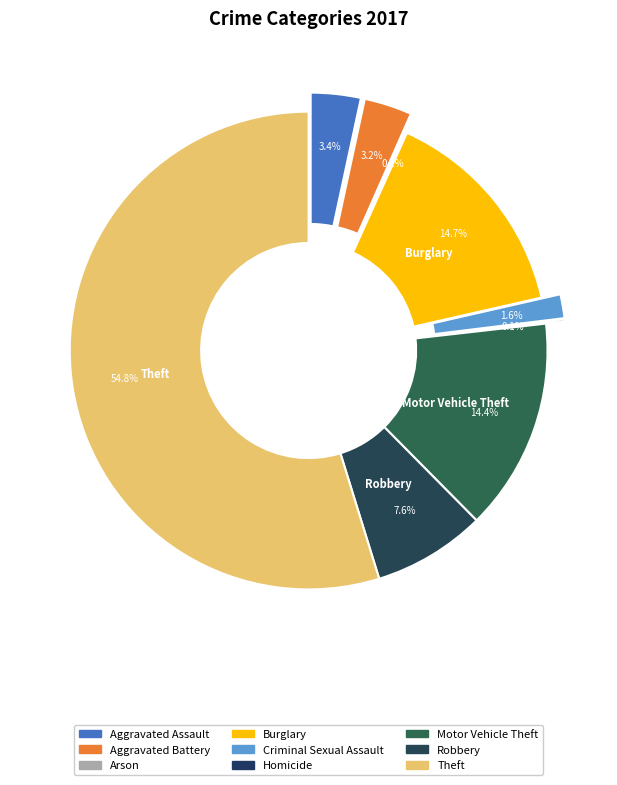

The Aggravated Battery slice represents 1% of the pie. True or false?

False